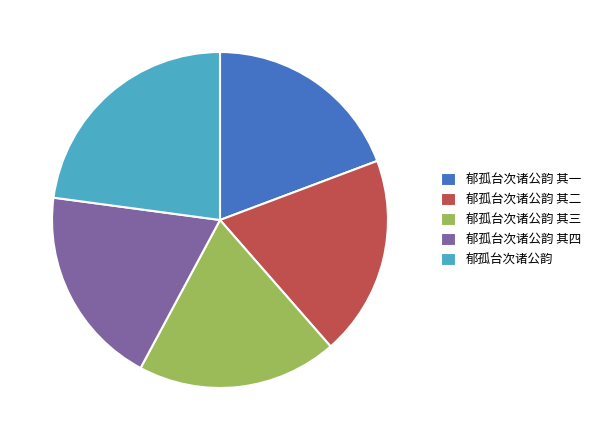

Which category has the biggest portion of the pie?

郁孤台次诸公韵